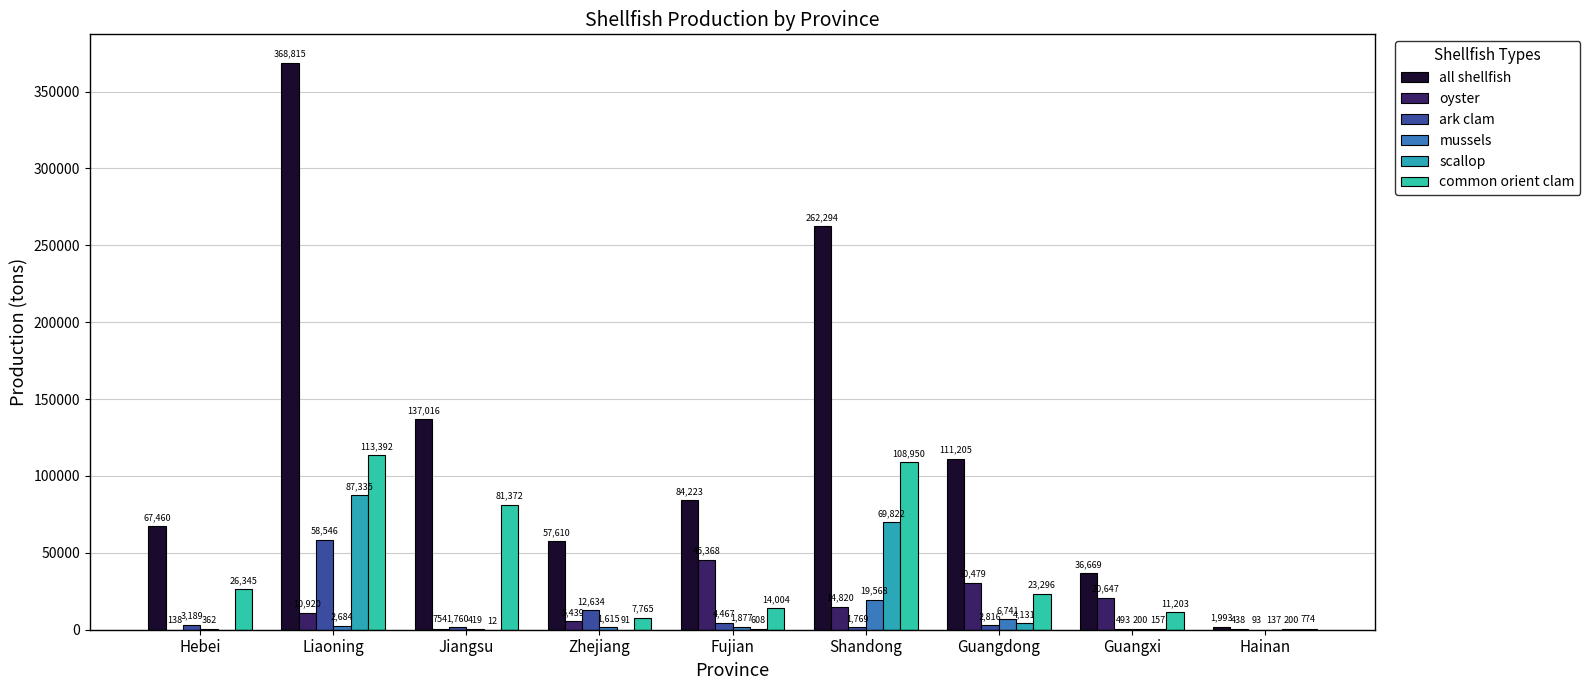

At which label does all shellfish reach its minimum?

Hainan